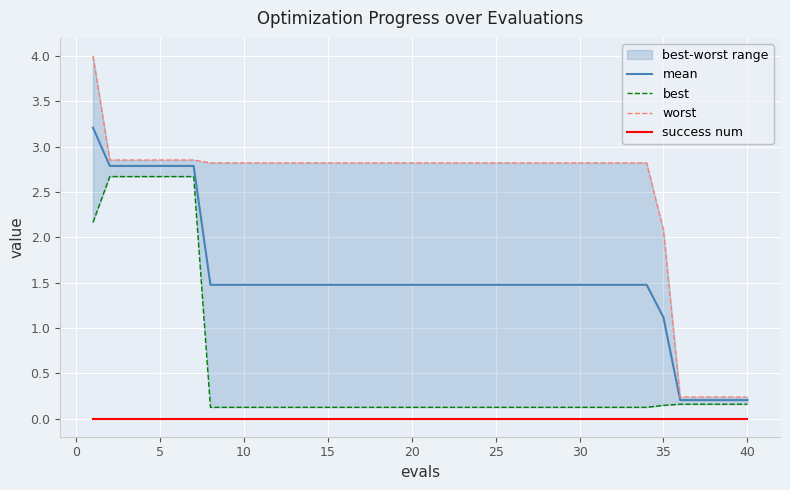

True or false: success num and mean cross at least once.

False